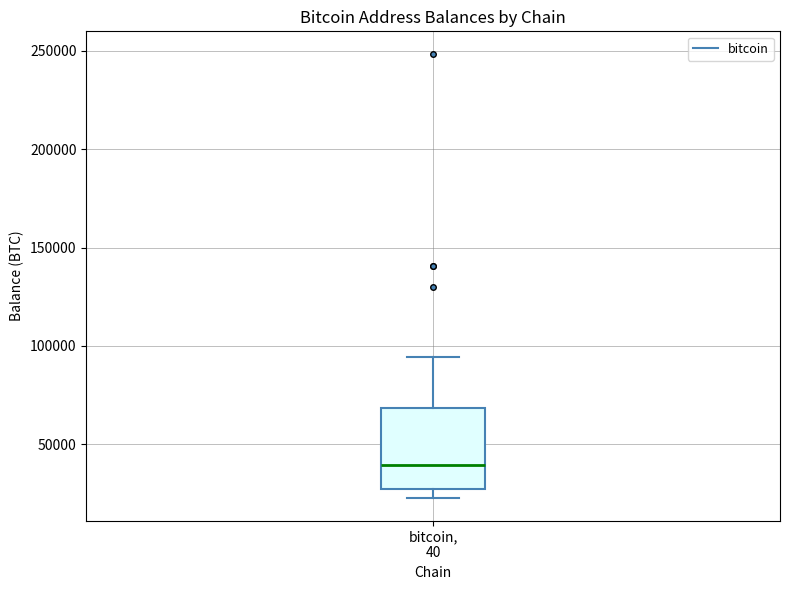

Read this box plot against the y-axis: the position of the median line, the range covered by the box, and the ends of both whiskers. The values are not printed on the chart, so give them approximately, as read against the axis.

median 40000, box 25000 to 70000, whiskers 25000 (just below the box's lower edge) to 95000